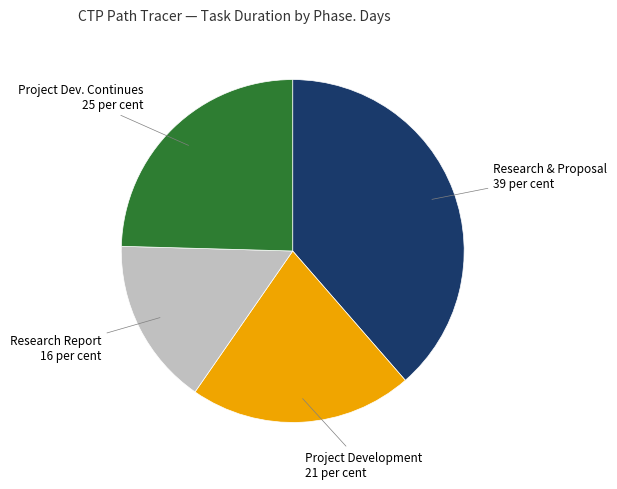

Does any single category account for the majority?

No